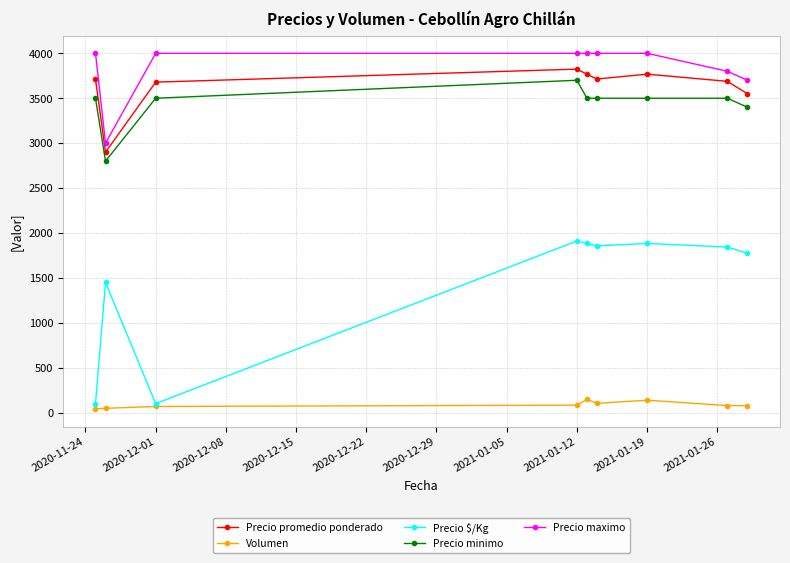

True or false: Volumen and Precio minimo intersect in this chart.

False